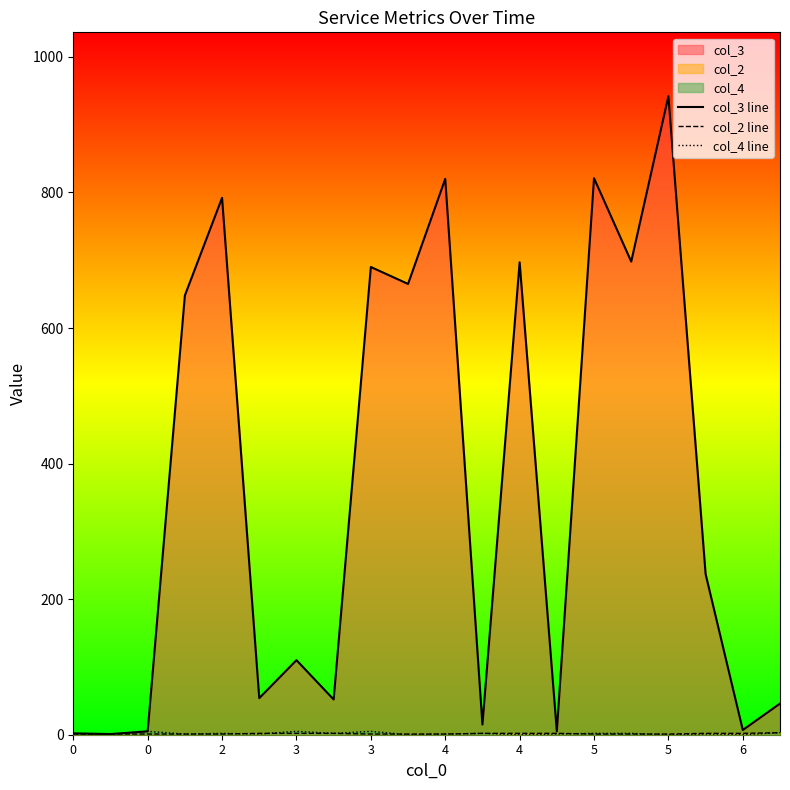

True or false: col_2 line has more than 0 interior local peaks.

False